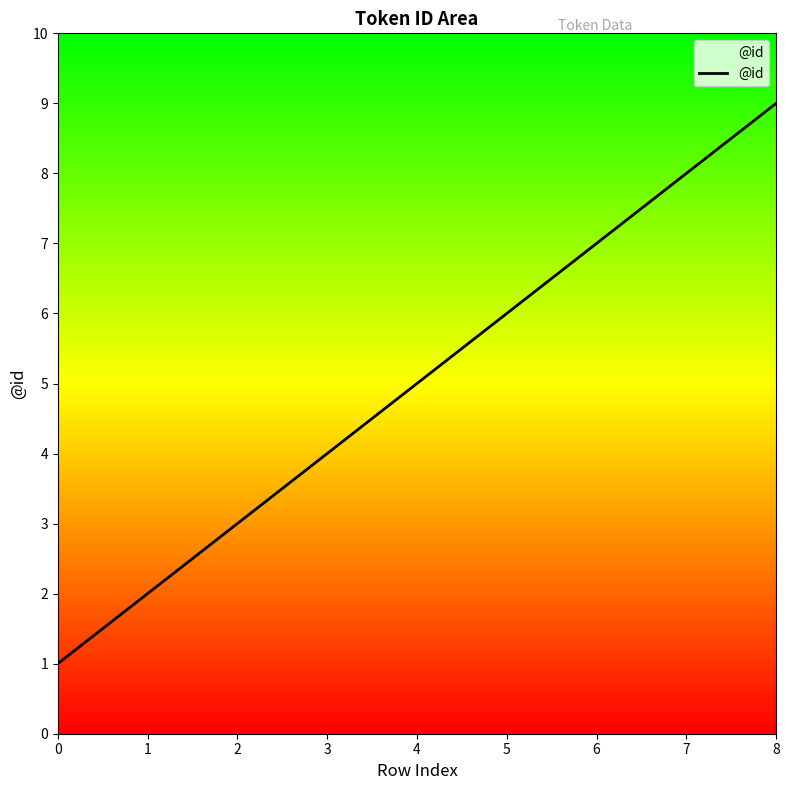

What is the greatest value displayed?

9